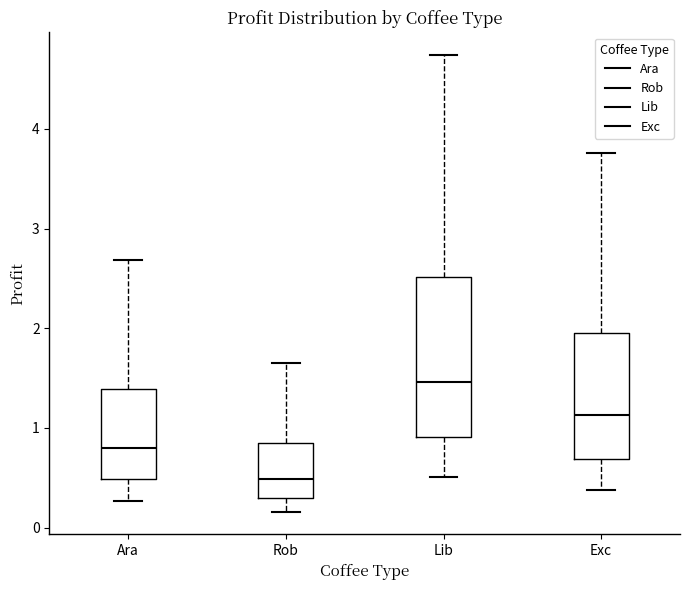

Which box has the highest median line?

Lib